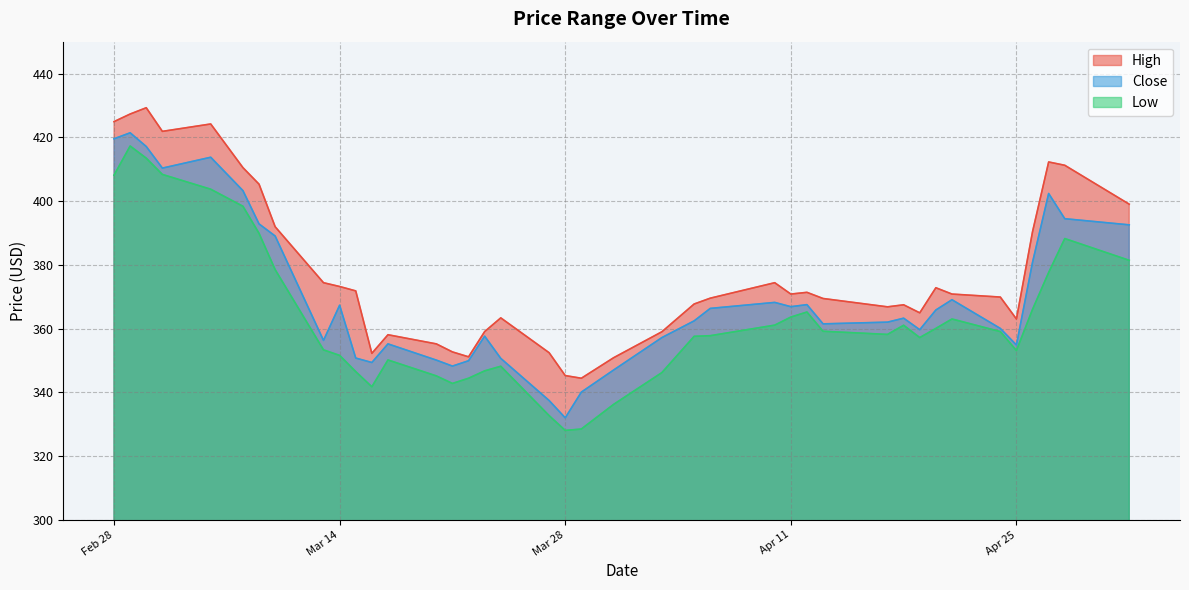

What is the value of the High point at the 39th from the left?

411.2